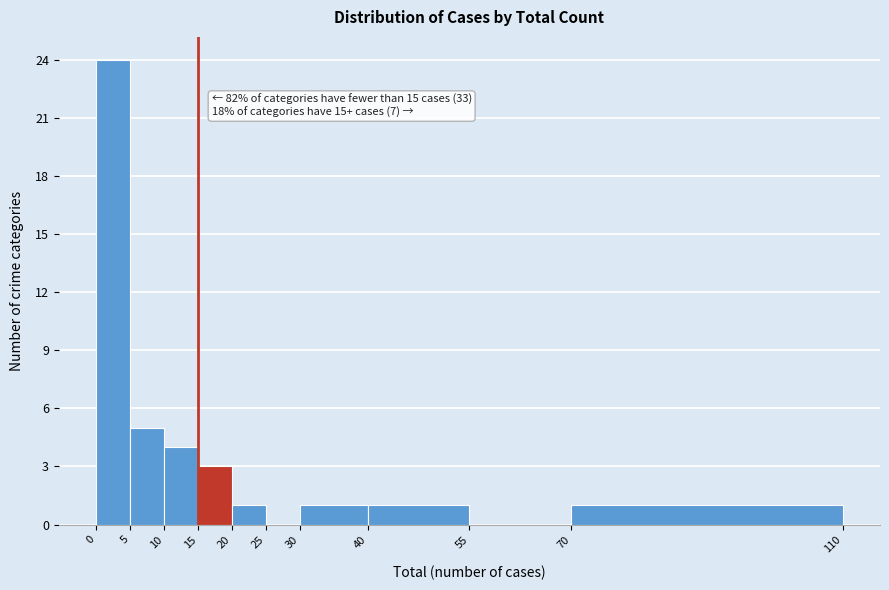

Which range on the x-axis has the tallest bar?

0 to 5